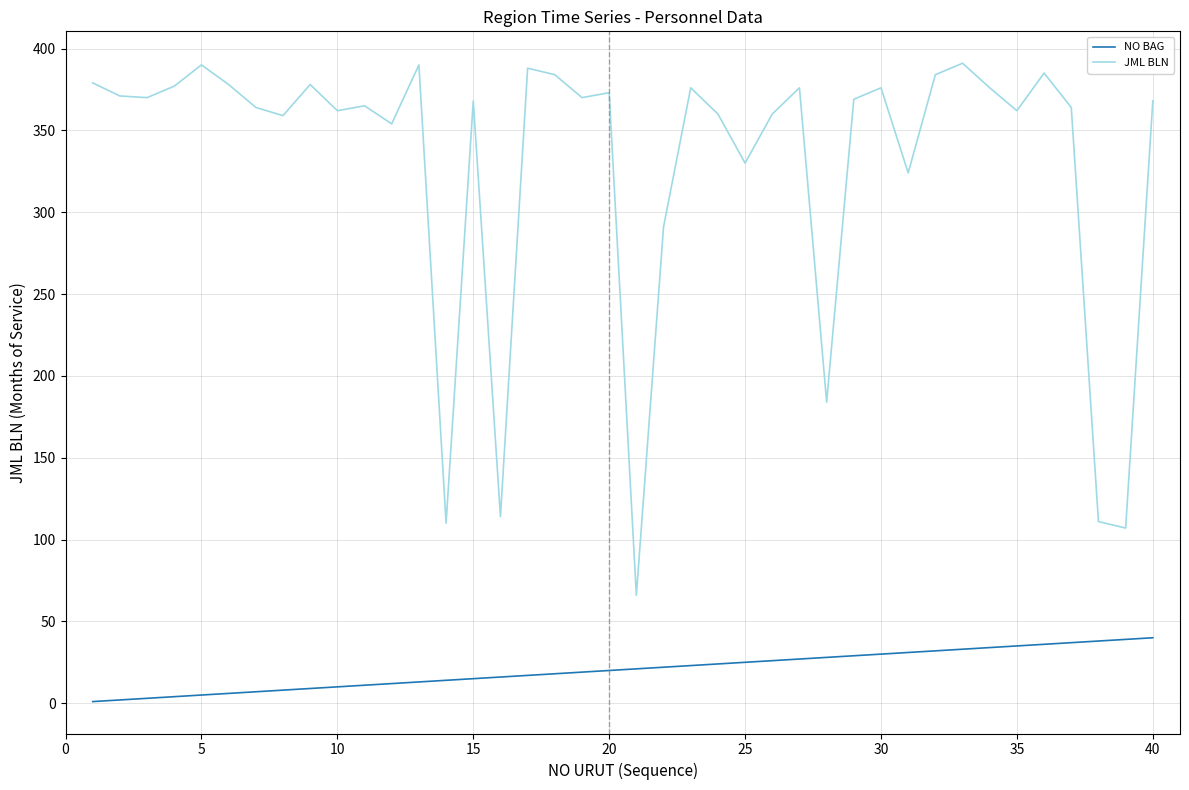

Which series has the widest spread of values?

JML BLN